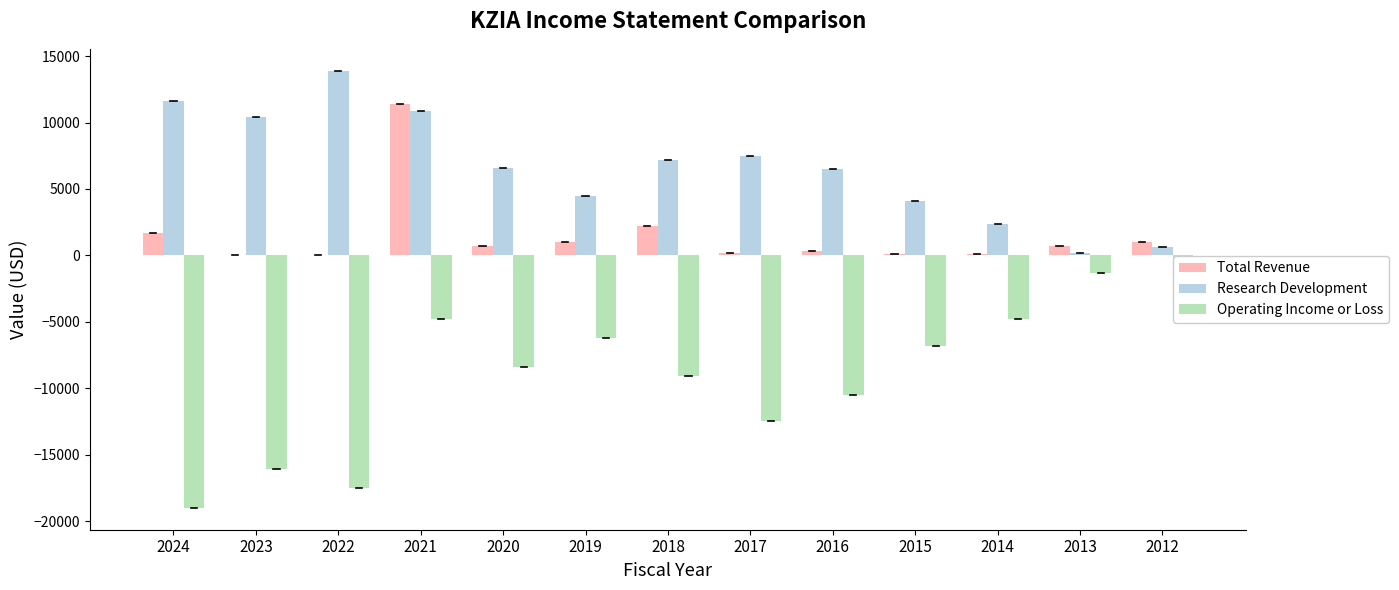

How many values in the Total Revenue series are below 700?

6